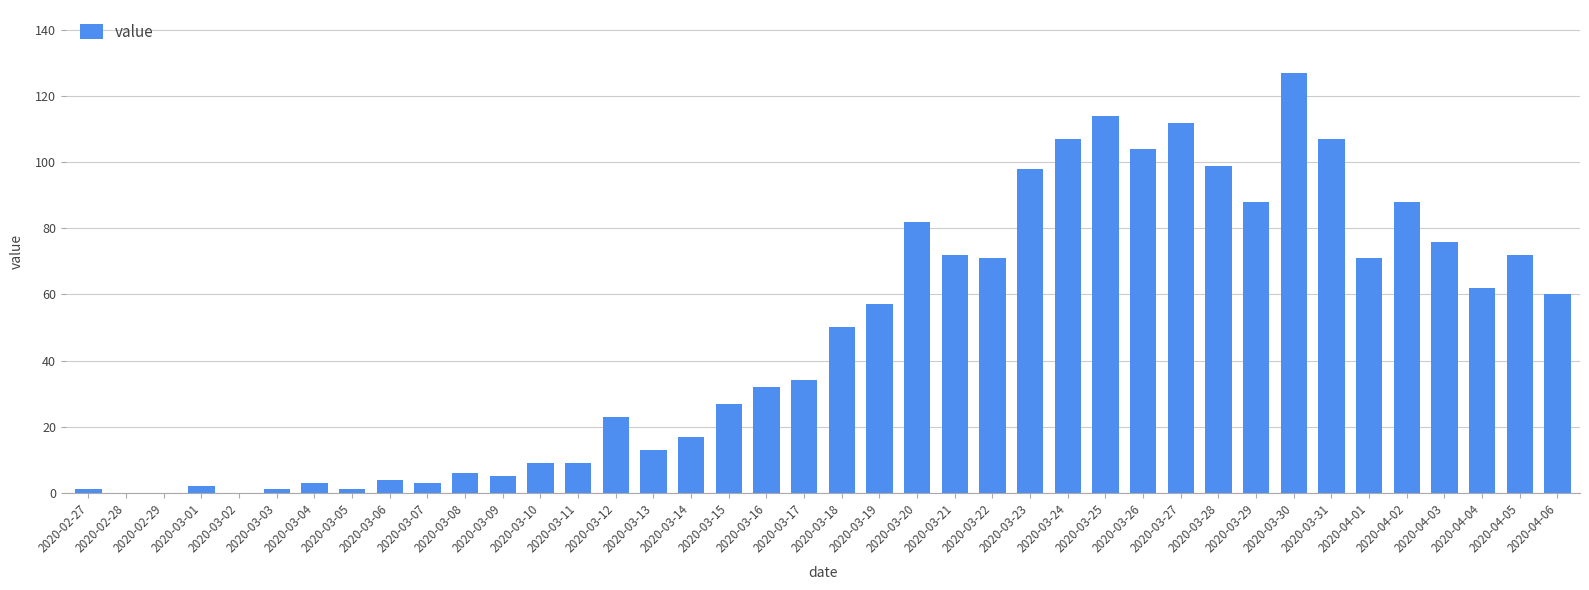

True or false: the data shows 76 at 2020-04-03.

True